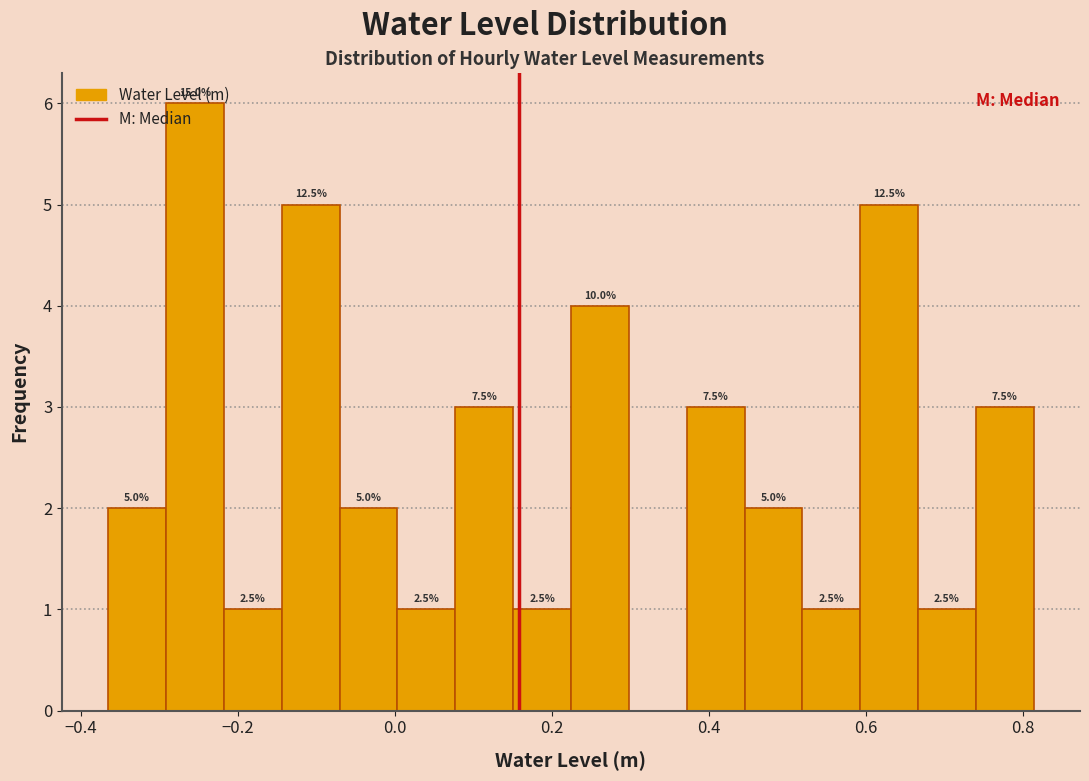

Around what value on the x-axis is the tallest bar? Give the approximate position of its centre, as read against the axis.

-0.26